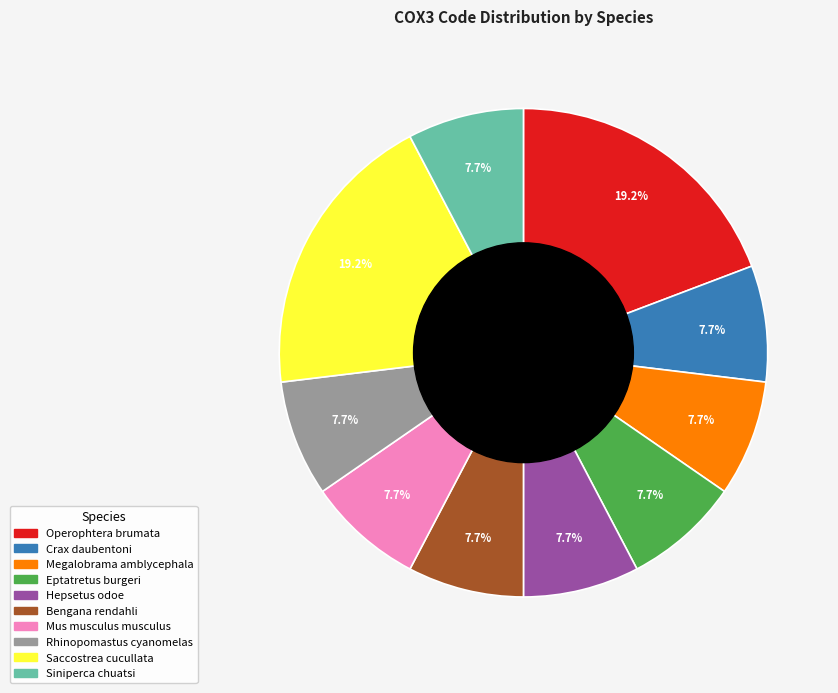

What percentage is the Megalobrama amblycephala slice, to the nearest percent?

8%